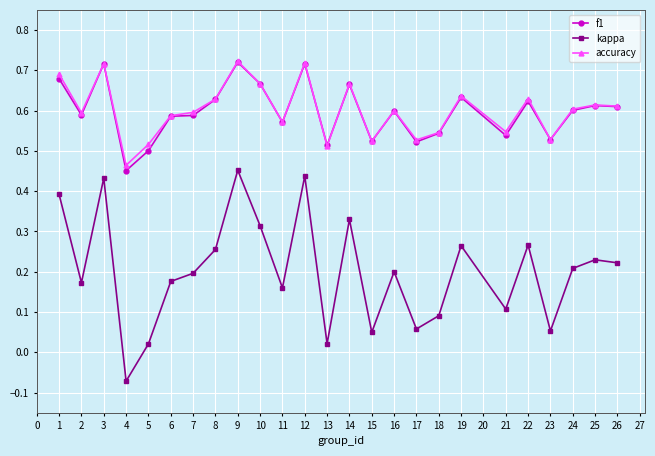

True or false: accuracy has more than 1 interior local peaks.

True